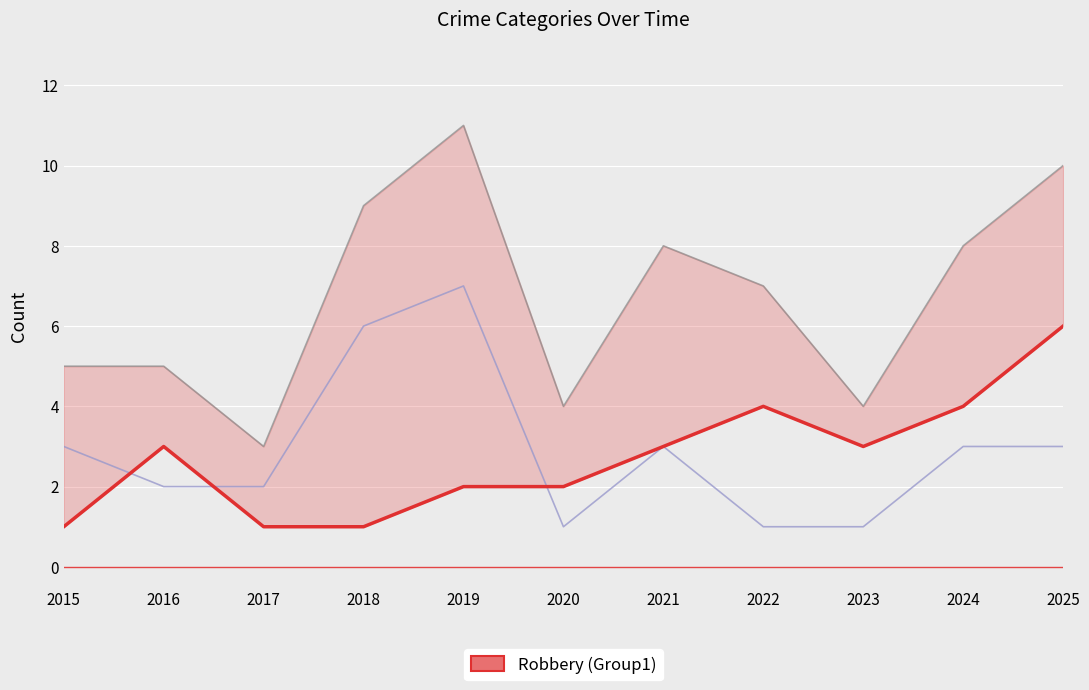

At how many categories does at least one series exceed 6?

6